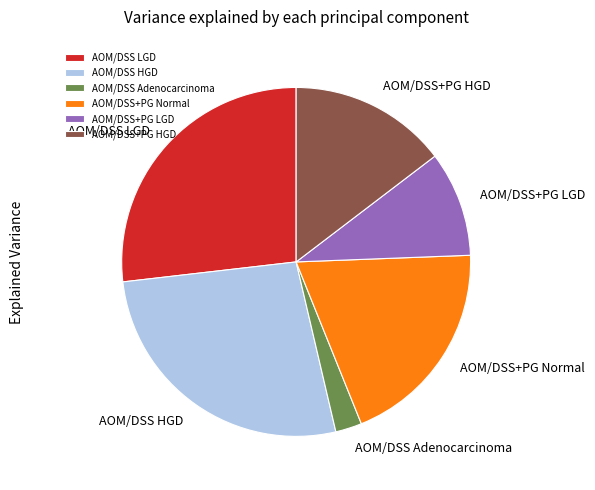

How many segments does this pie chart have?

6